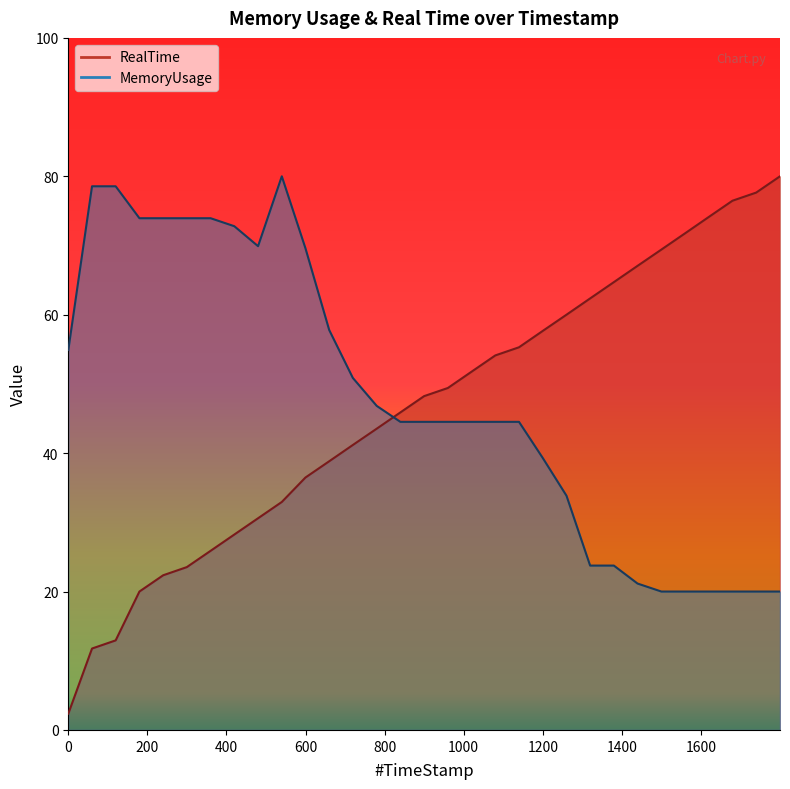

What is the value of the MemoryUsage point at the 20th from the left?

44.5